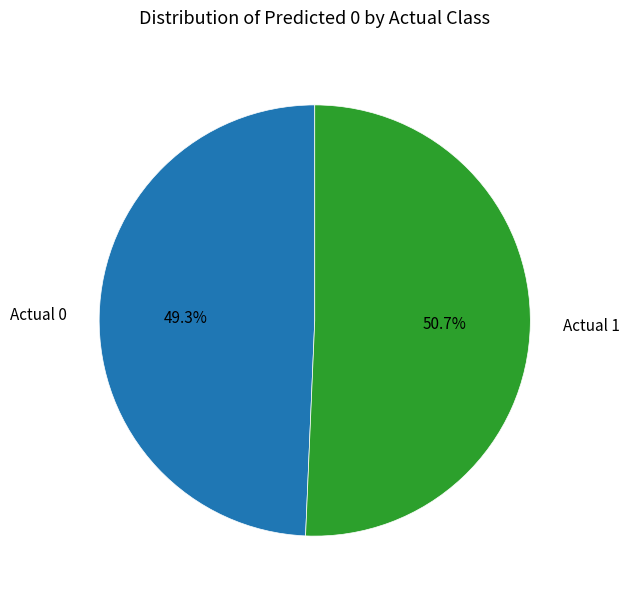

What percentage is the Actual 1 slice, to the nearest percent?

51%